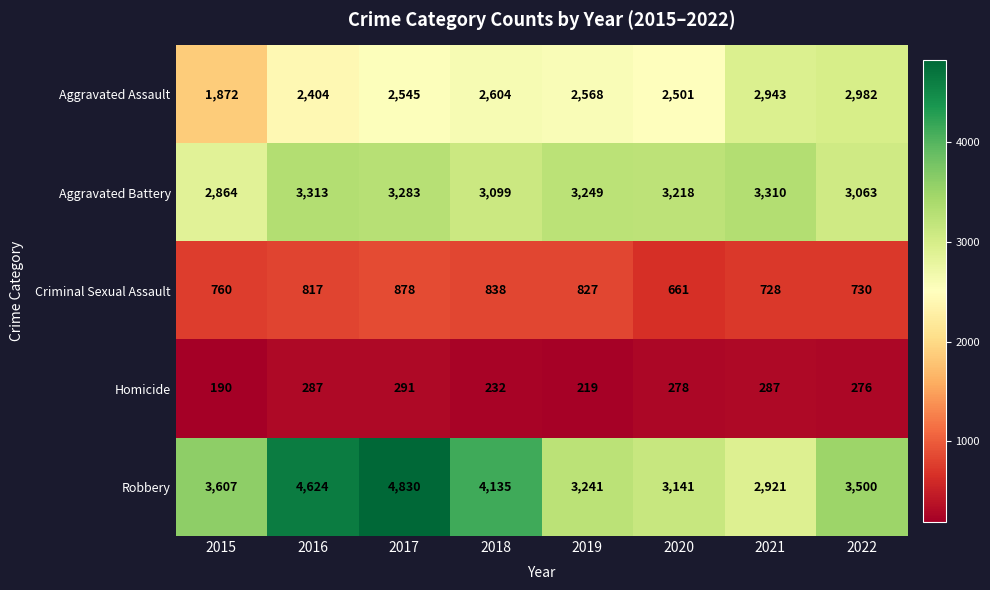

At which label does Homicide reach its peak?

2017